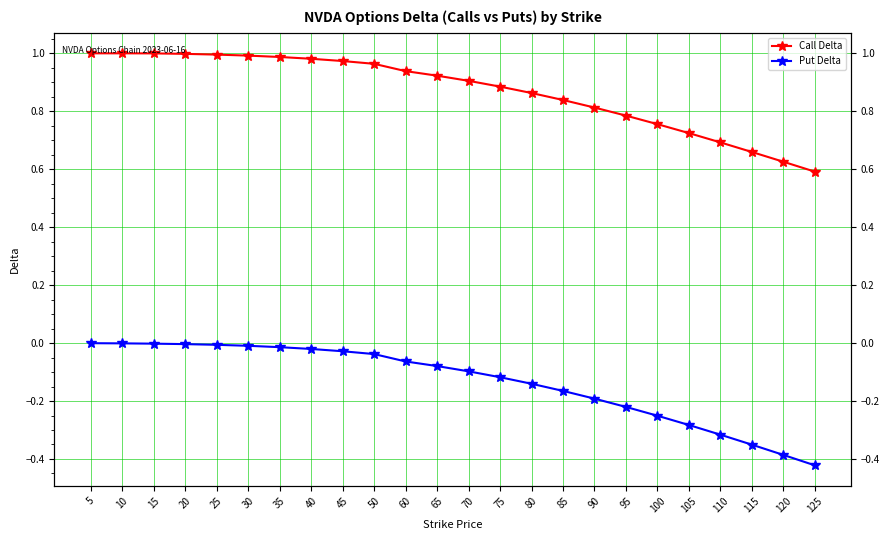

Which series has the largest total across all categories?

Call Delta